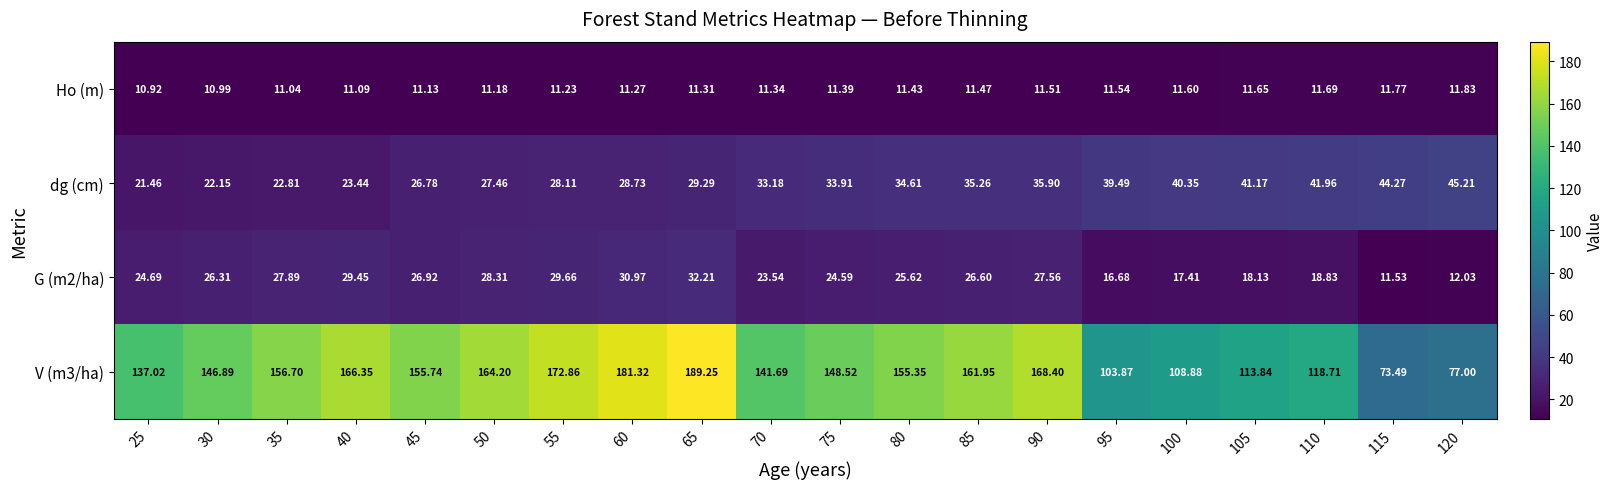

Is the value of V (m3/ha) at 70 greater than the value of Ho (m) at 75?

Yes